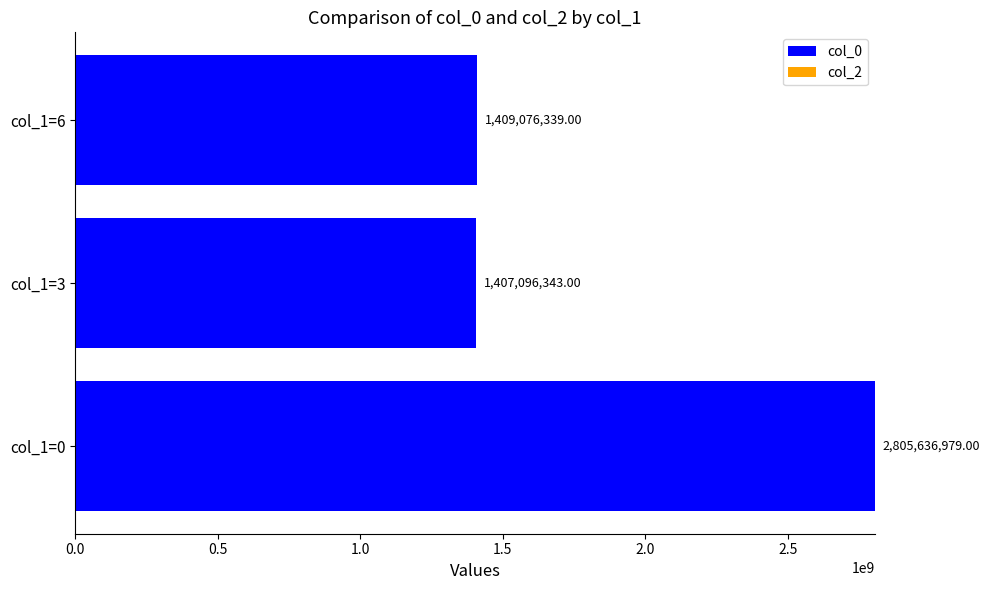

Does the chart contain any negative values?

No